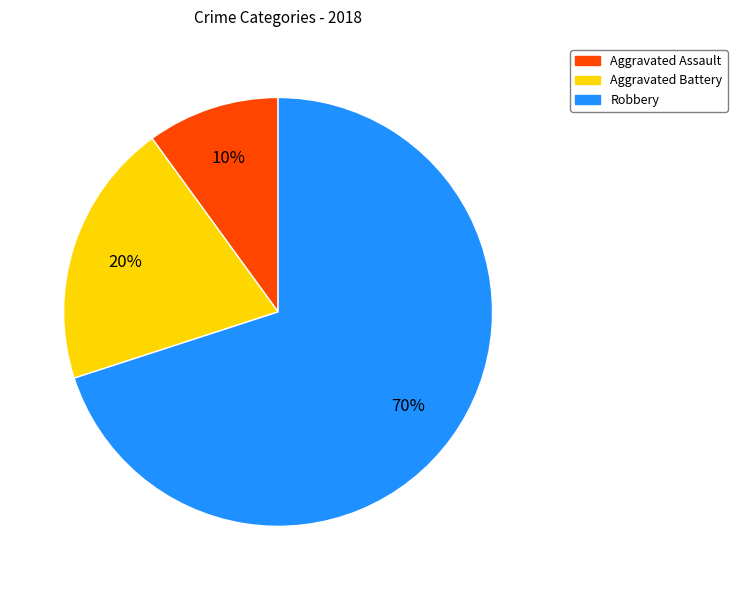

Between Aggravated Battery and Aggravated Assault, which is larger?

Aggravated Battery